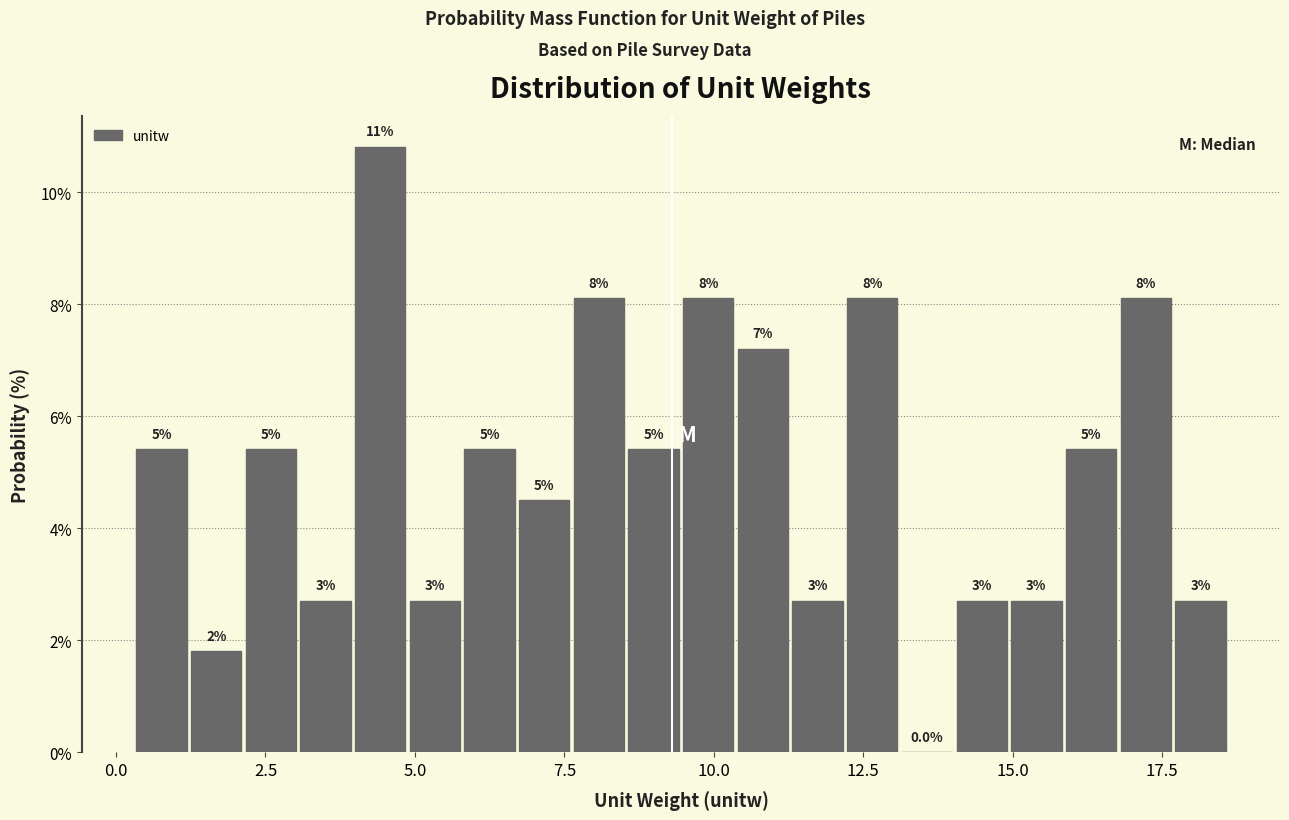

Around what value on the x-axis is the tallest bar? Give the approximate position of its centre, as read against the axis.

4.5